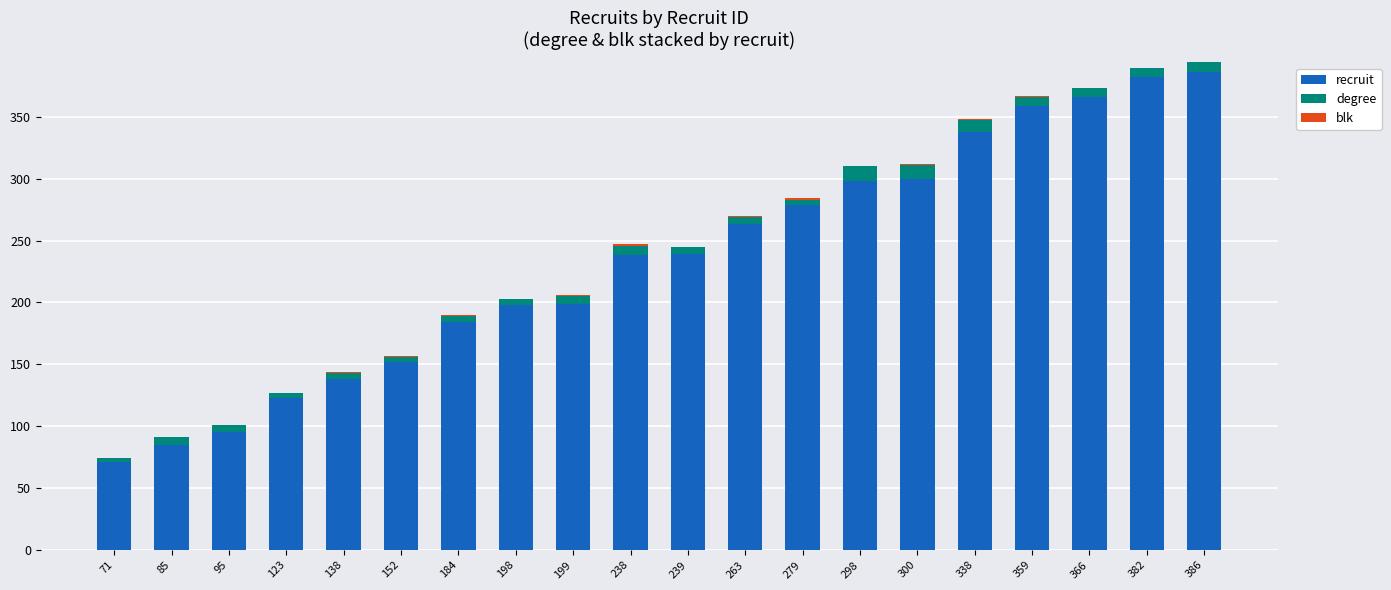

Is it true that recruit equals 101 at 298?

False